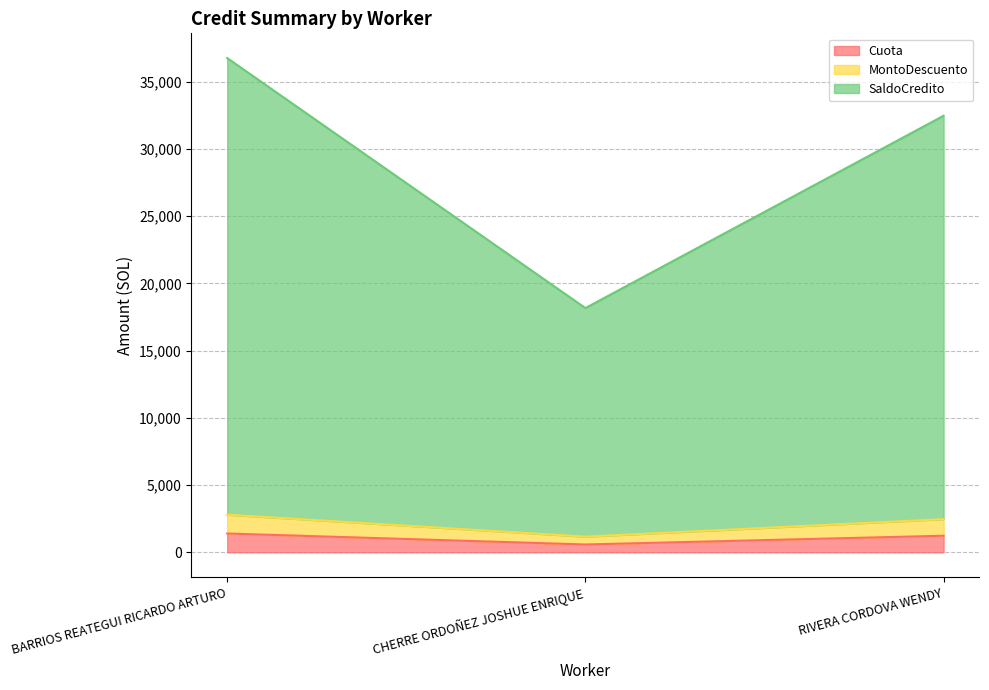

What are all the series names shown in the legend?

Cuota, MontoDescuento, SaldoCredito